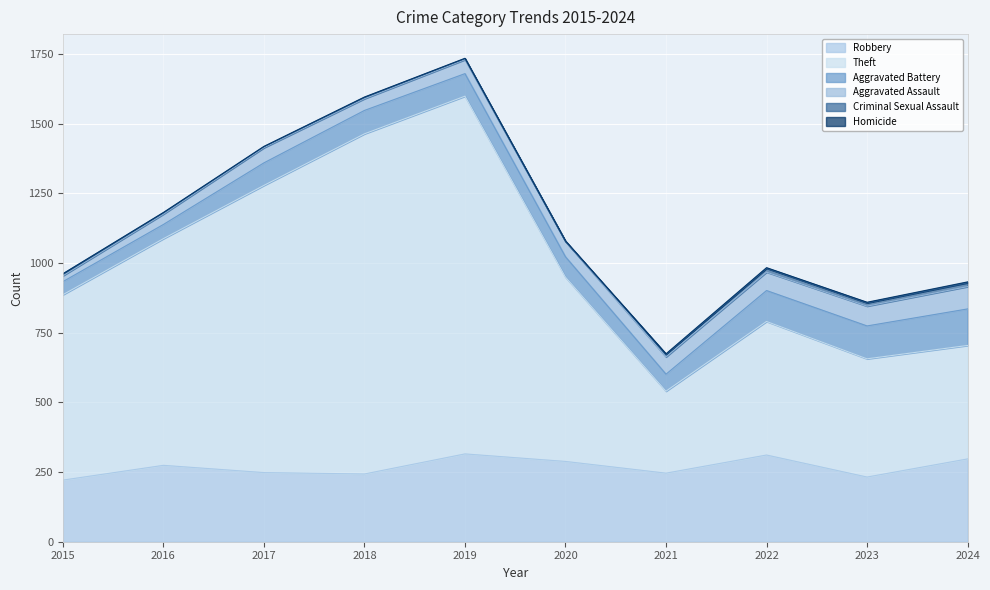

True or false: Homicide and Criminal Sexual Assault intersect in this chart.

True